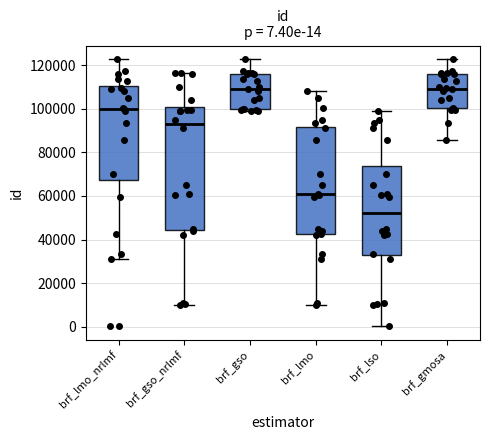

Comparing the boxes themselves (not the whiskers), which one is the tallest?

brf_gso_nrlmf